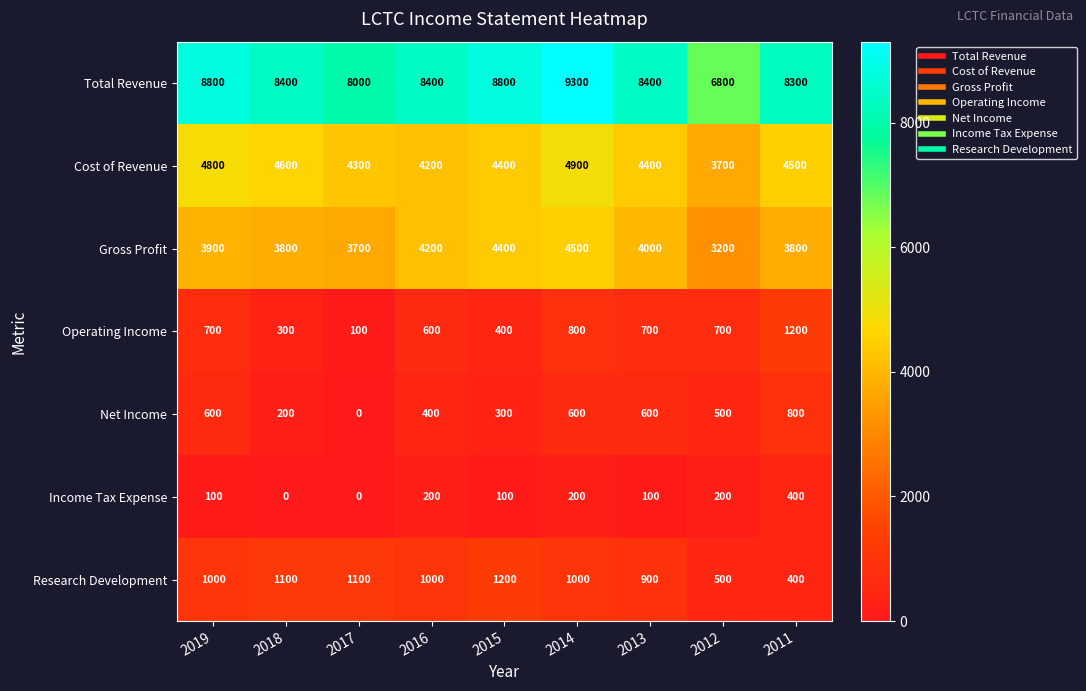

Which series has the widest spread of values?

Total Revenue